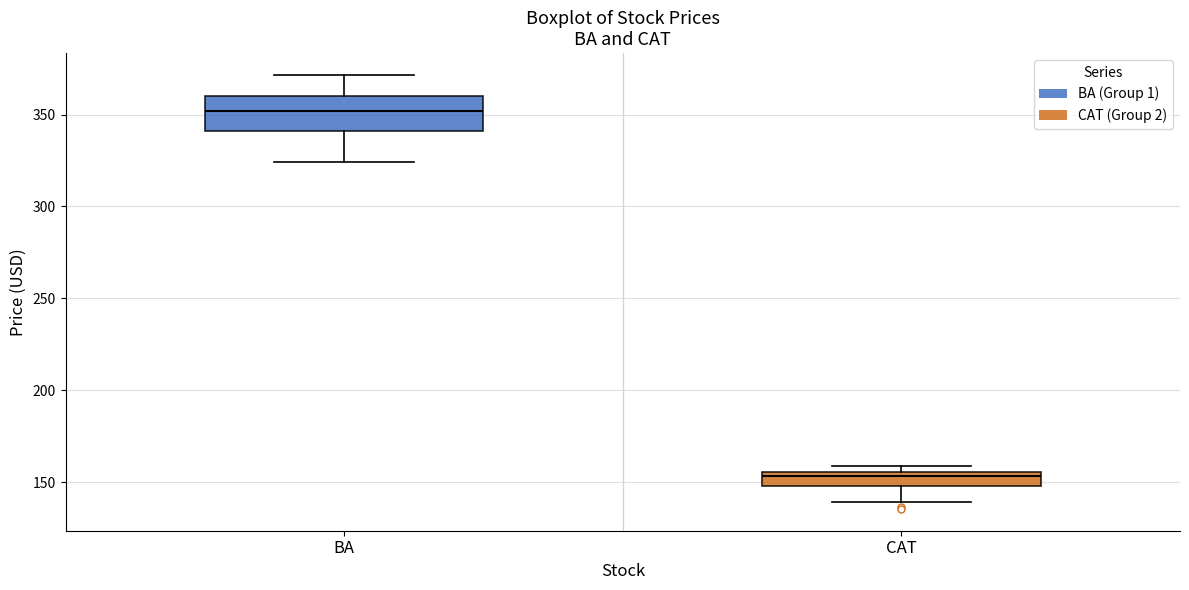

Where is the lower edge of the box for BA on the y-axis? The values are not printed on the chart, so give them approximately, as read against the axis.

340